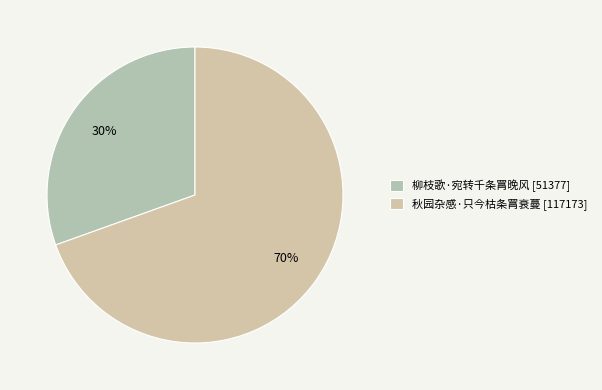

To the nearest percent, what is the difference between the 秋园杂感·只今枯条罥衰蔓 and 柳枝歌·宛转千条罥晚风 slice percentages?

39%